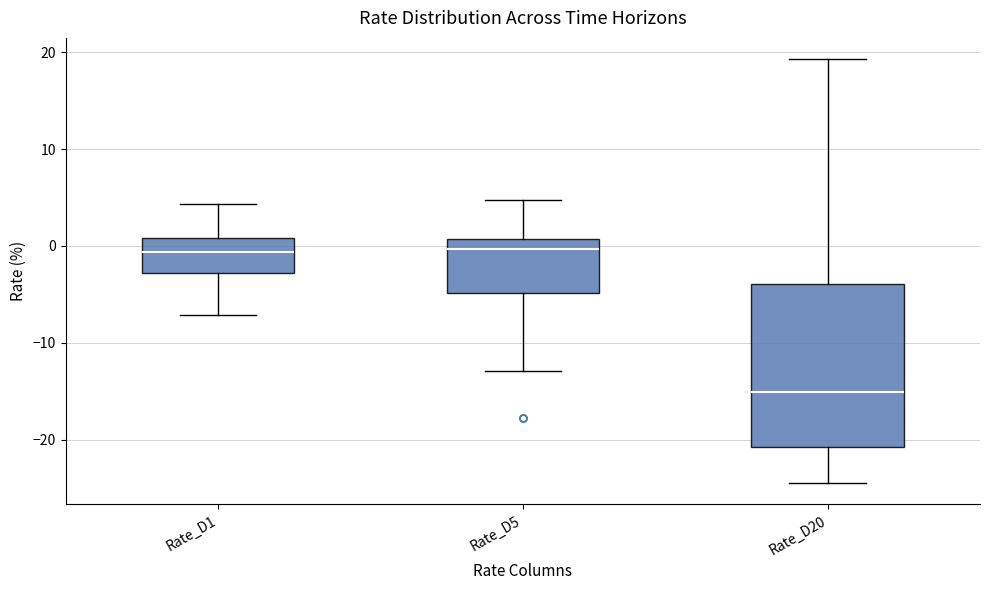

Which box is the tallest, from its lower edge to its upper edge?

Rate_D20